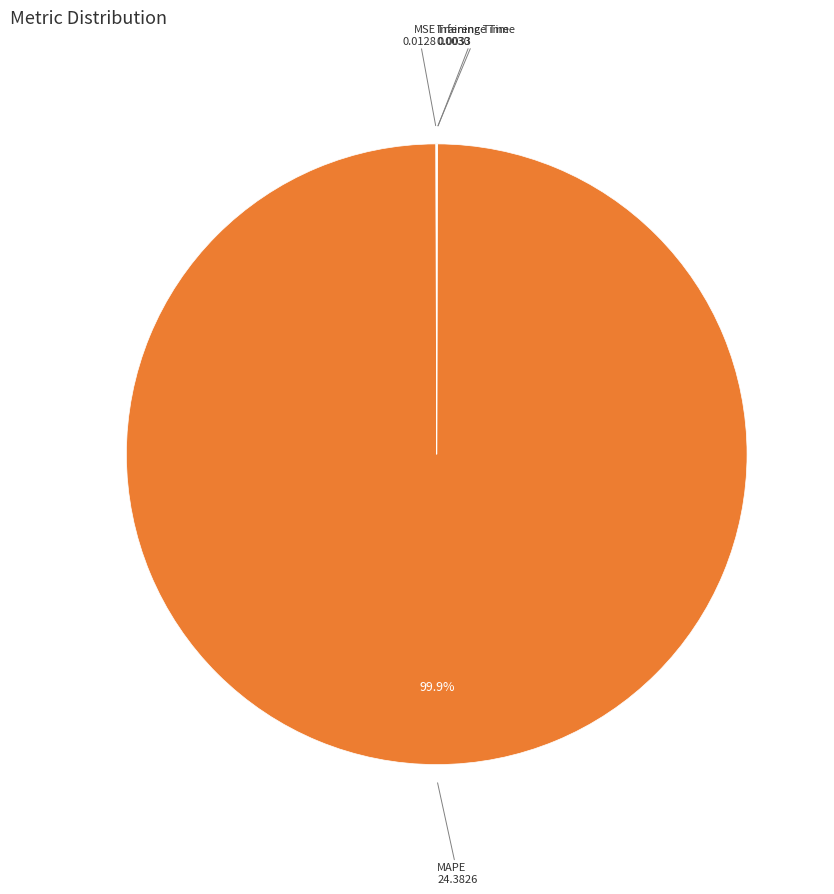

Does any single category account for the majority?

Yes